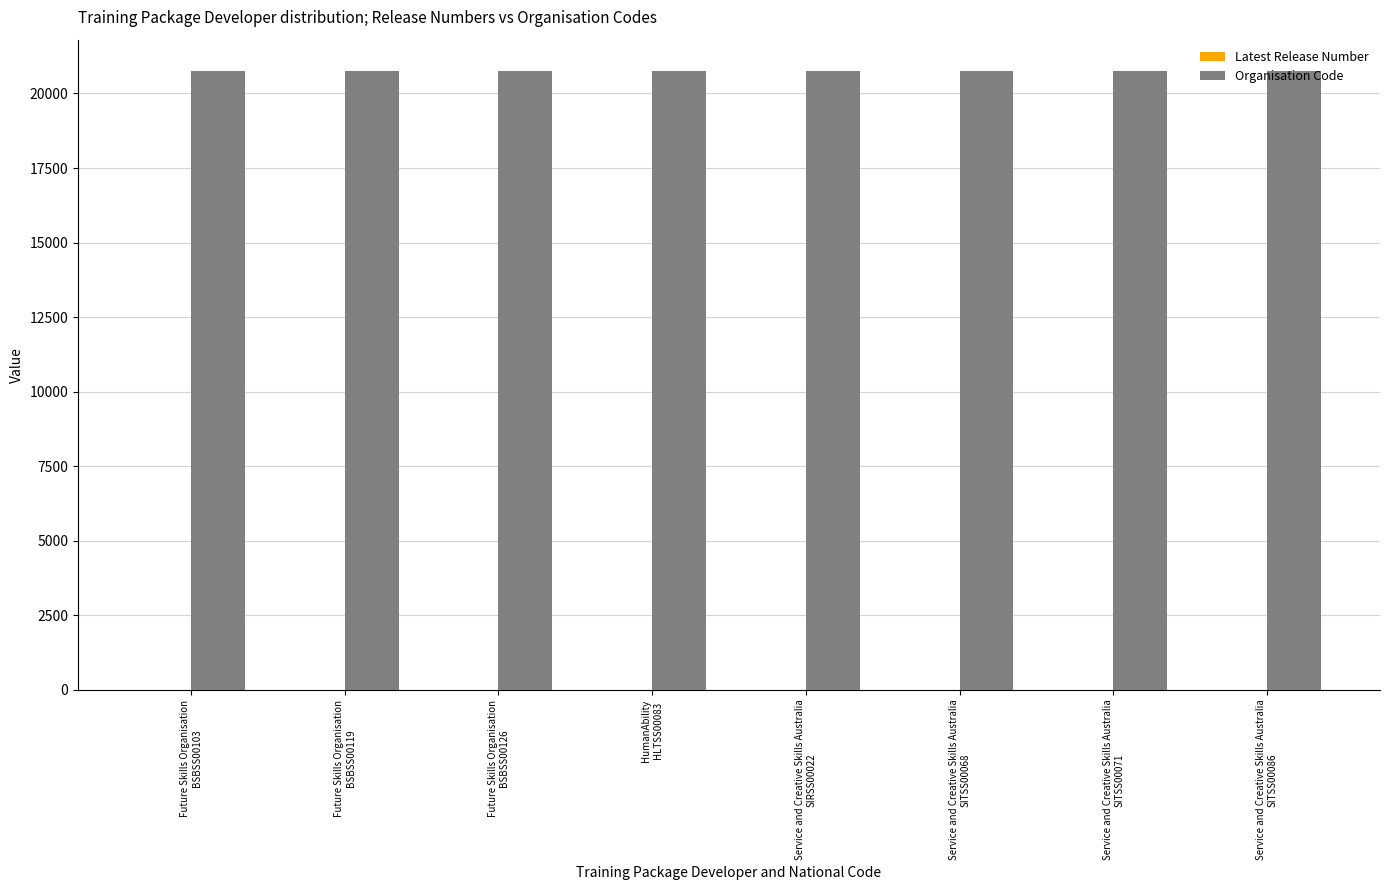

What is the sum of all Organisation Code values?

166128